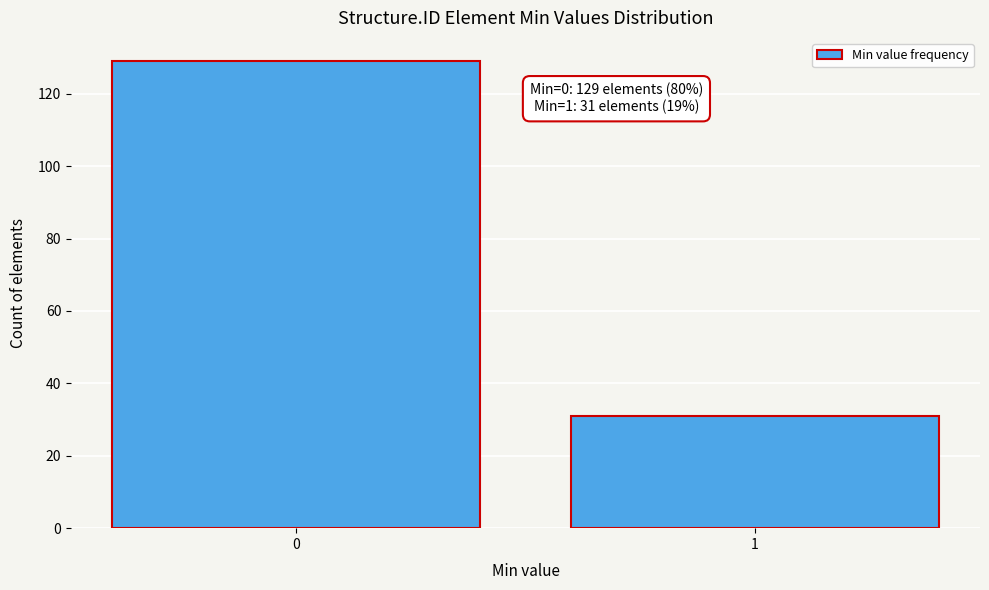

Reading left to right, what are all the values shown in this chart?

0=129	1=31